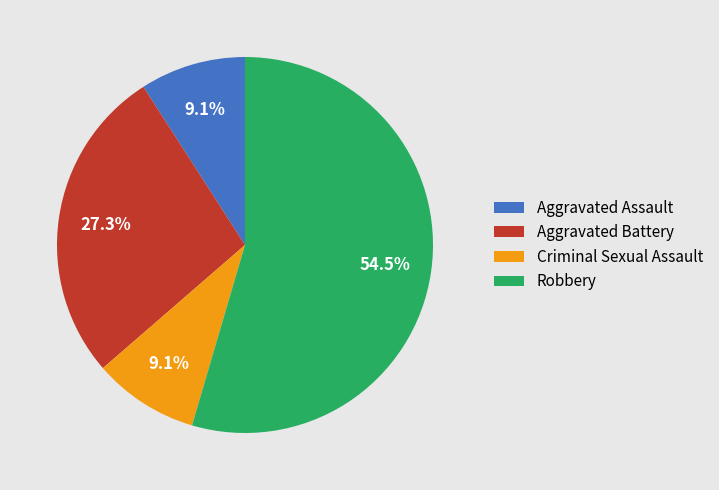

Which category has the biggest portion of the pie?

Robbery